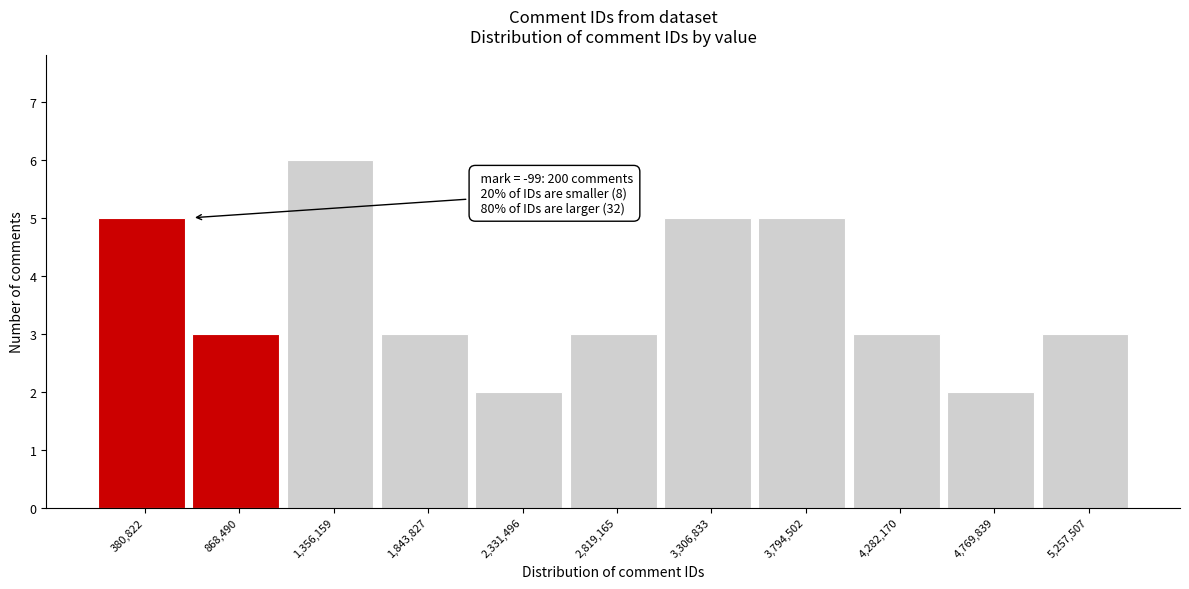

Which range on the x-axis has the tallest bar?

1100000 to 1600000